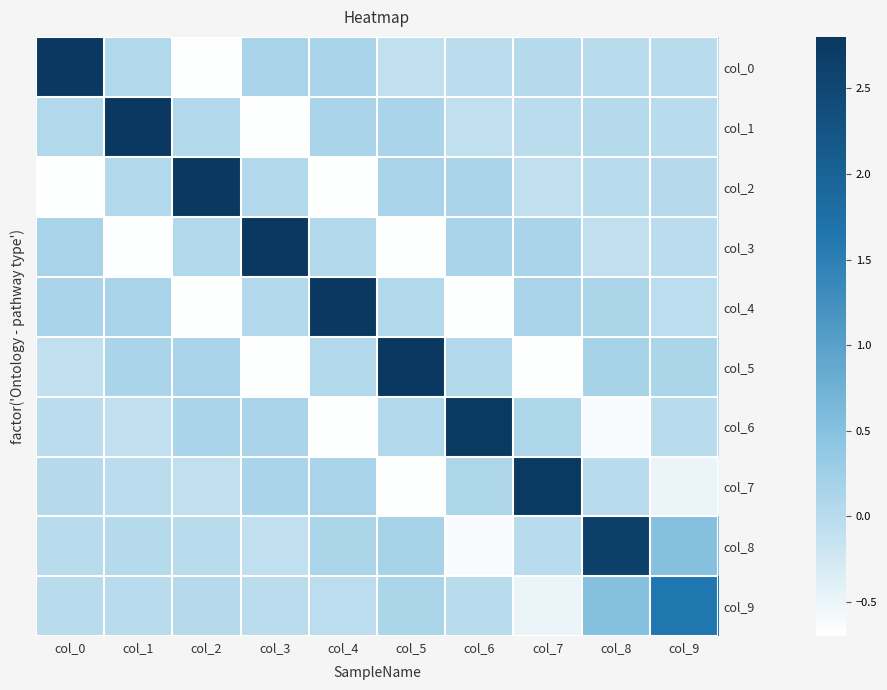

At how many categories does at least one series exceed 0?

10